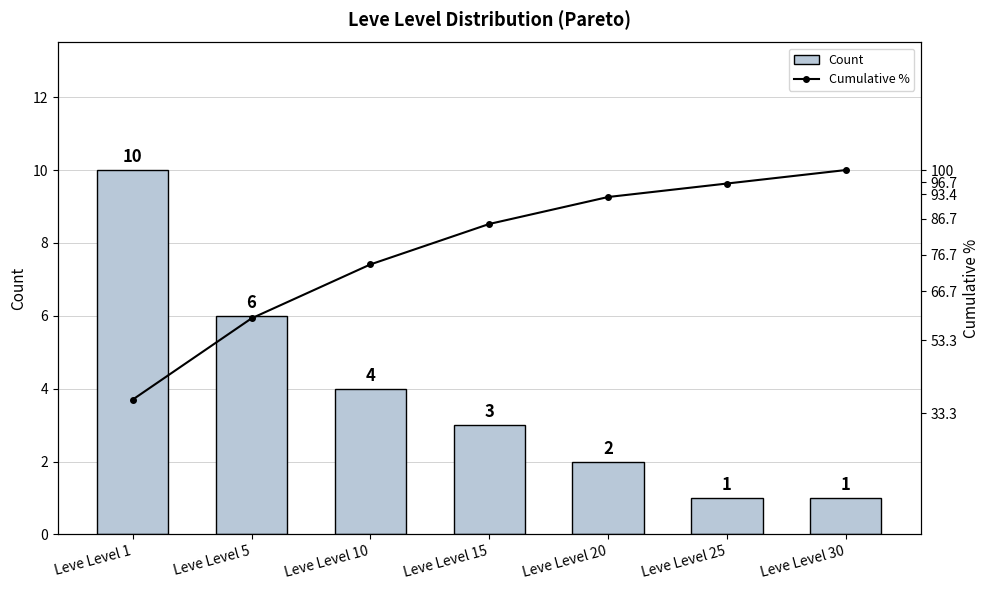

What is the maximum value for Count?

10